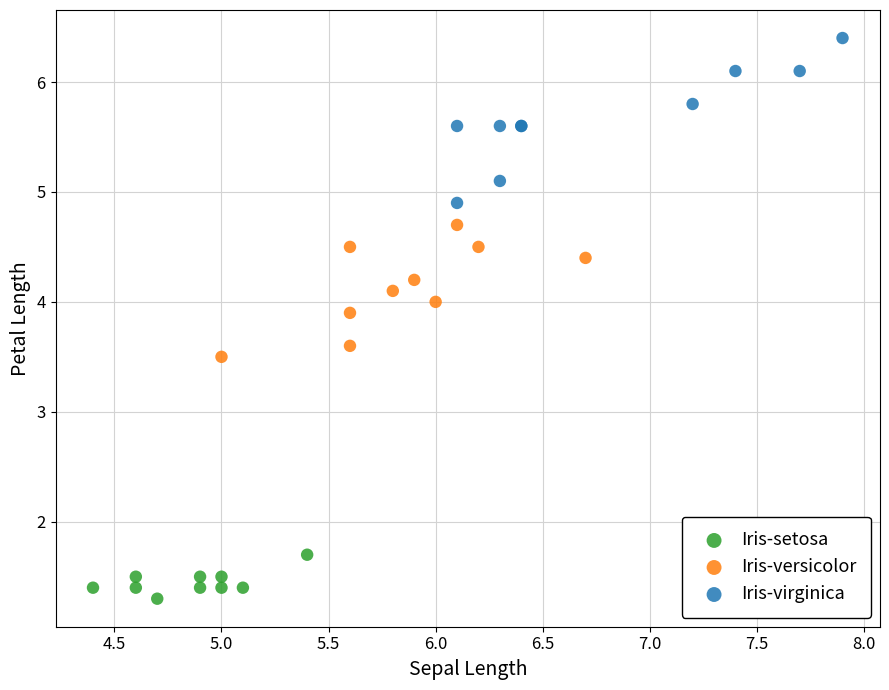

Which series contains the highest Y value?

Iris-virginica